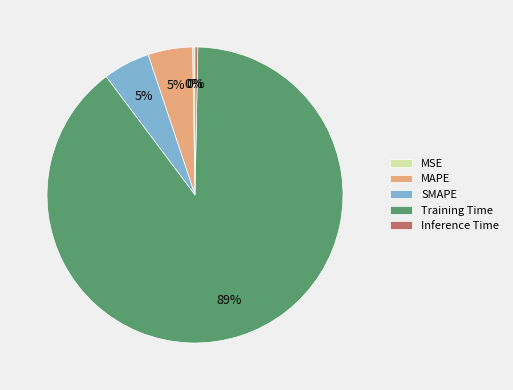

Which category accounts for the majority?

Training Time